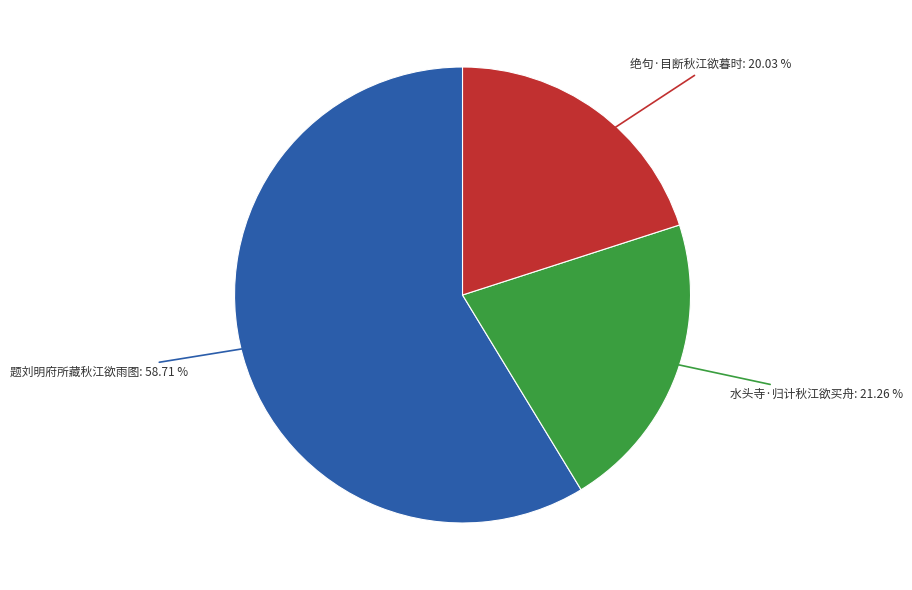

Which slice is the smallest?

绝句·目断秋江欲暮时